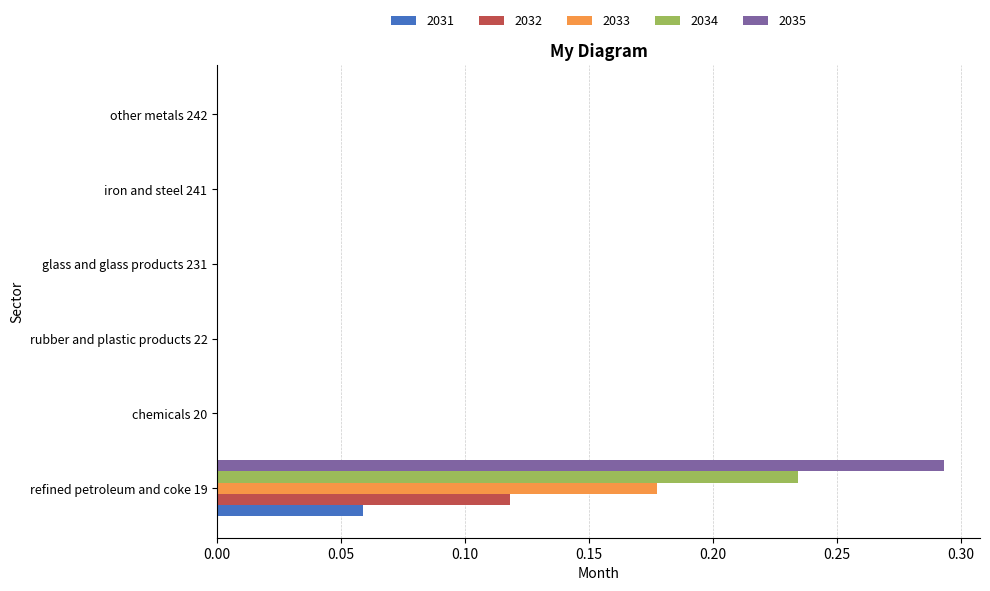

True or false: 2034 has a value of 0.0 at iron and steel 241.

True